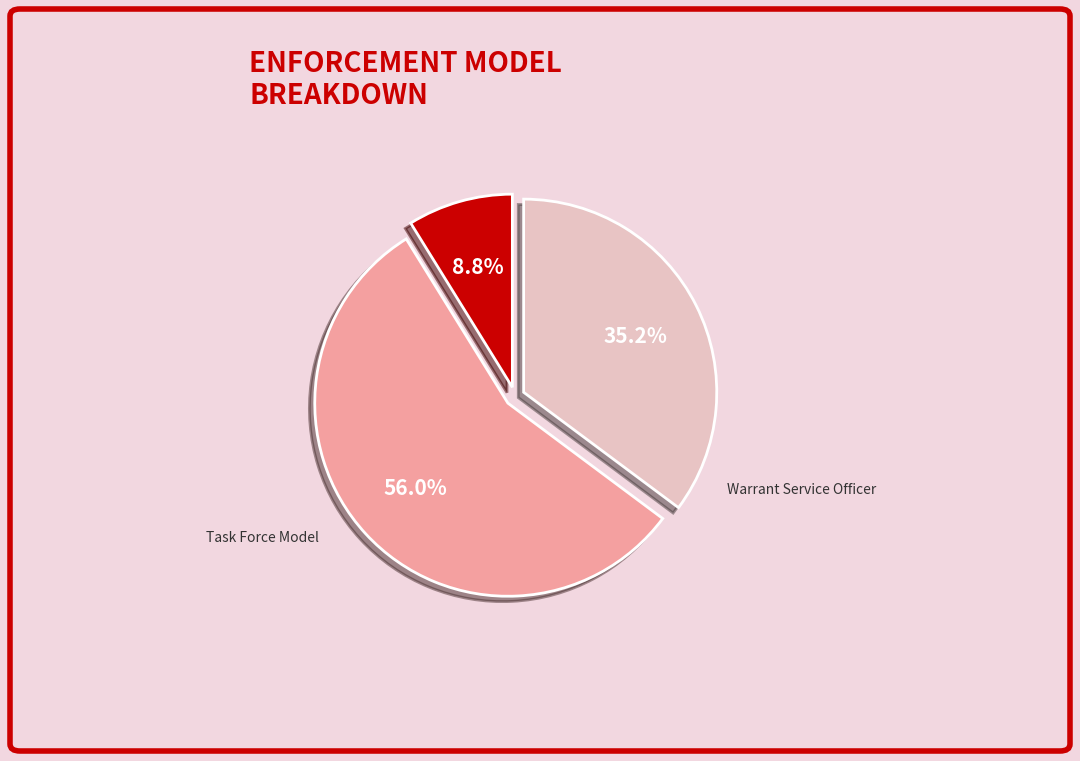

To the nearest percent, what portion does Task Force Model represent?

56%